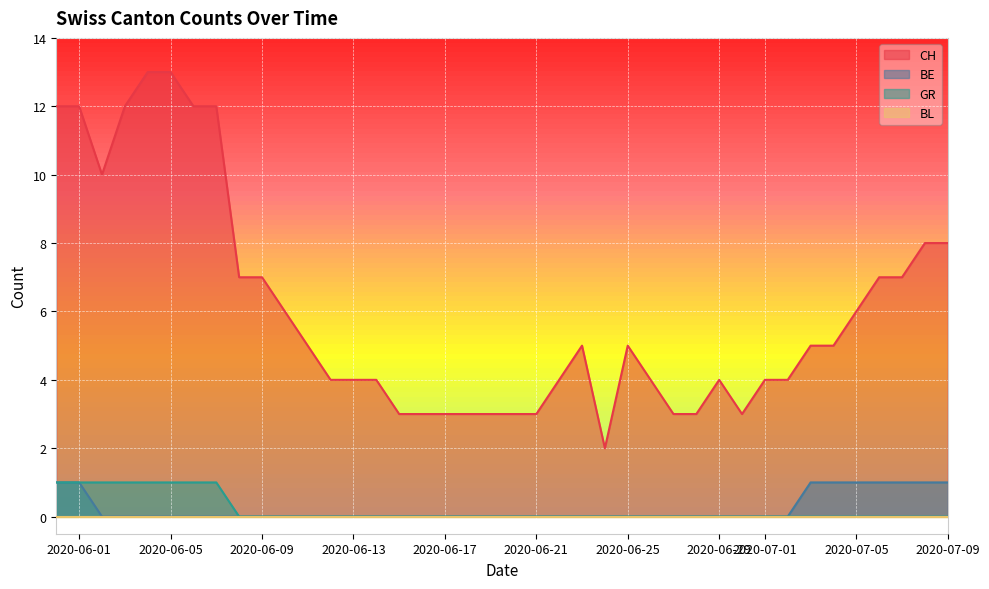

Which series has the widest spread of values?

CH